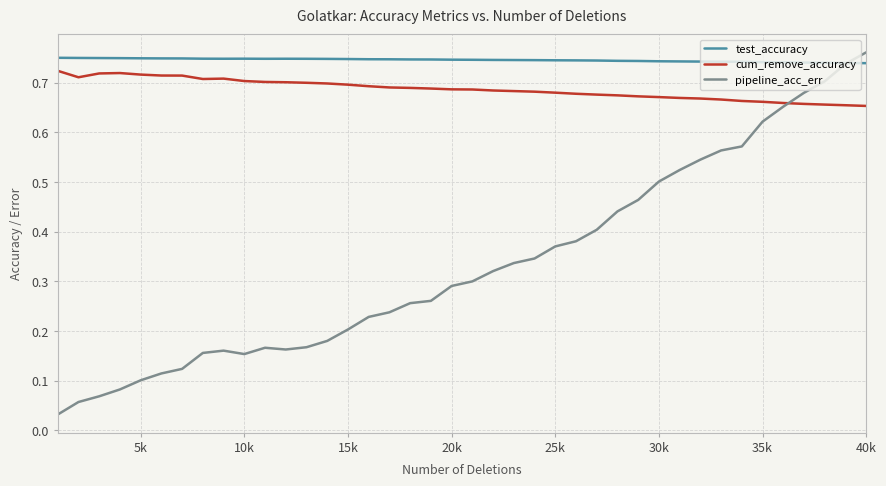

True or false: cum_remove_accuracy and test_accuracy cross at least once.

False